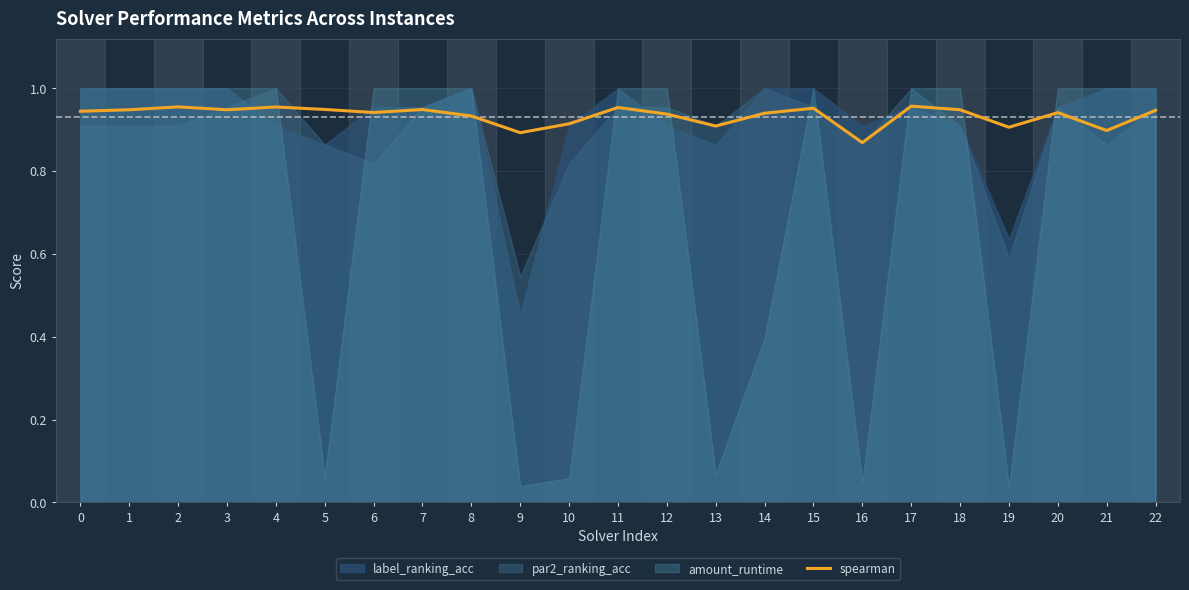

How many points are lower than both their immediate neighbors (excluding endpoints)?

7